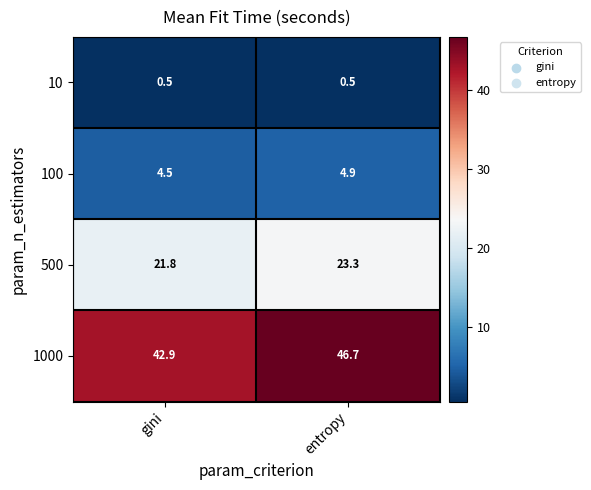

What is the maximum value shown in the chart?

46.7